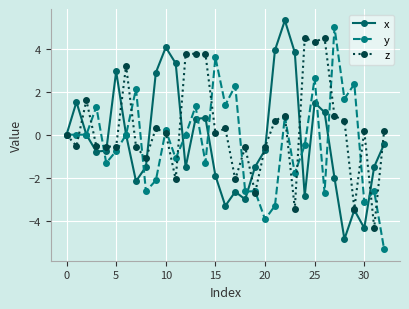

How many series are shown in this chart?

3